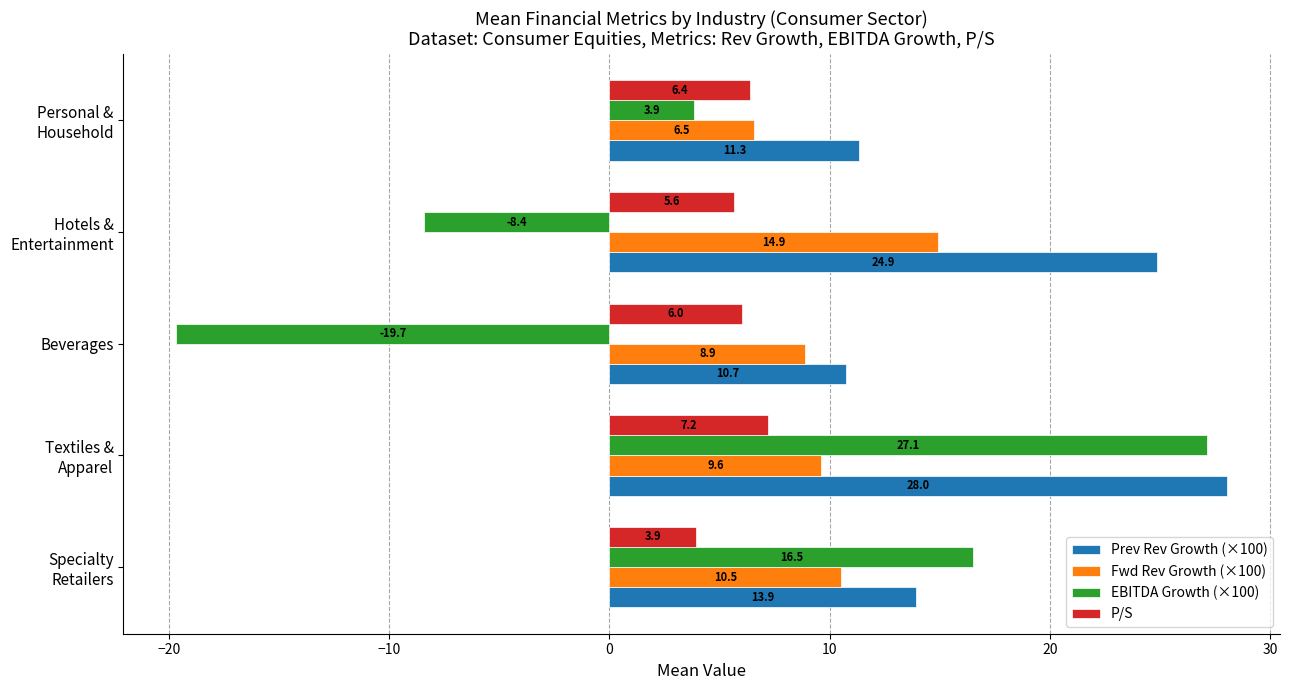

What is the maximum value for EBITDA Growth (×100)?

27.1